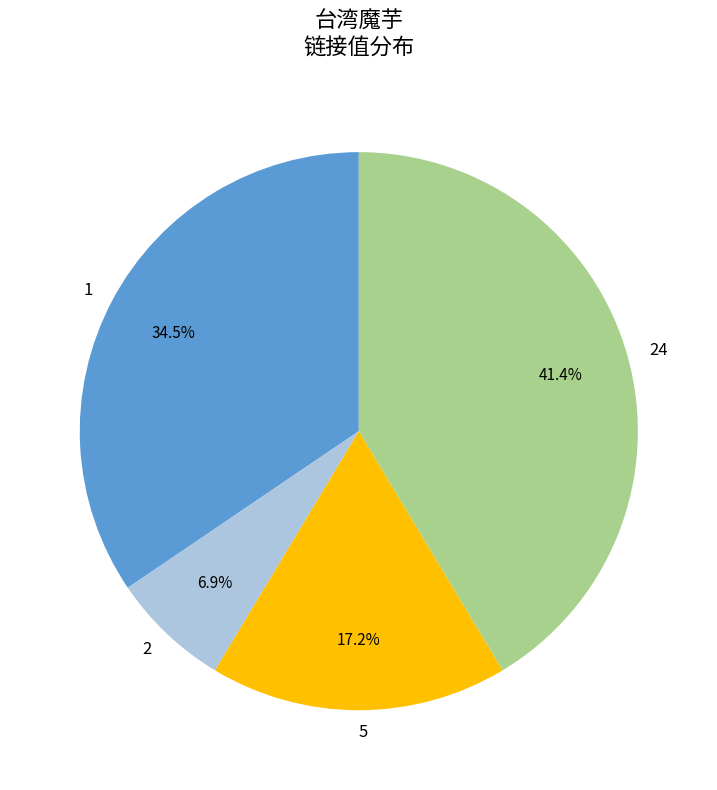

Which has a higher value, 5 or 24?

24